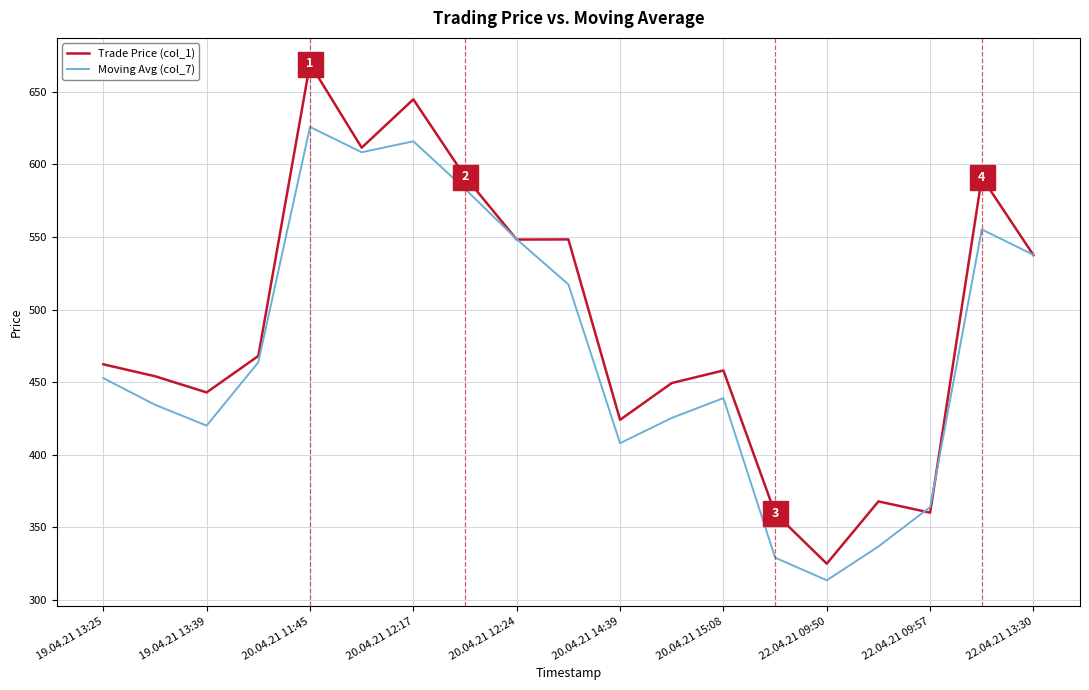

What is the maximum value for Moving Avg (col_7)?

625.8